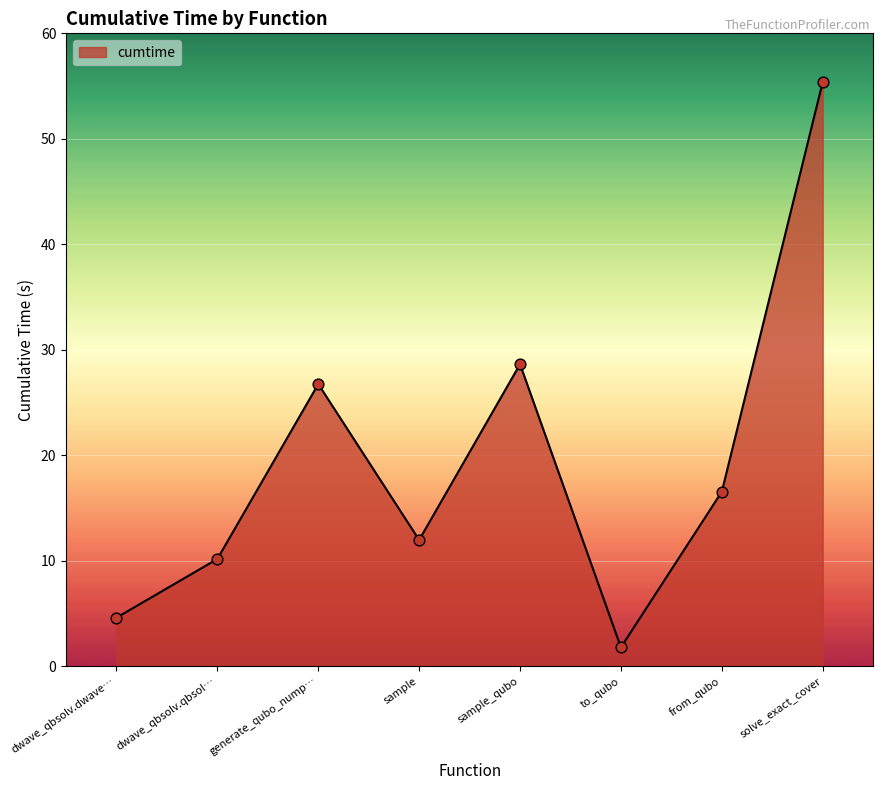

Between generate_qubo_nump… and to_qubo, which is larger?

generate_qubo_nump…